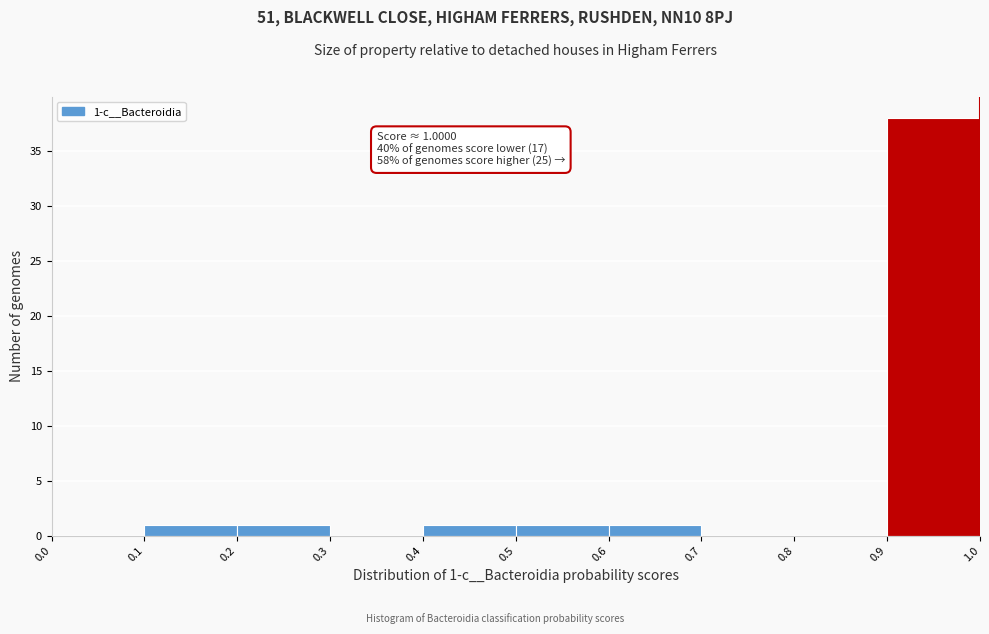

Which range on the x-axis has the tallest bar?

0.9 to 1.0